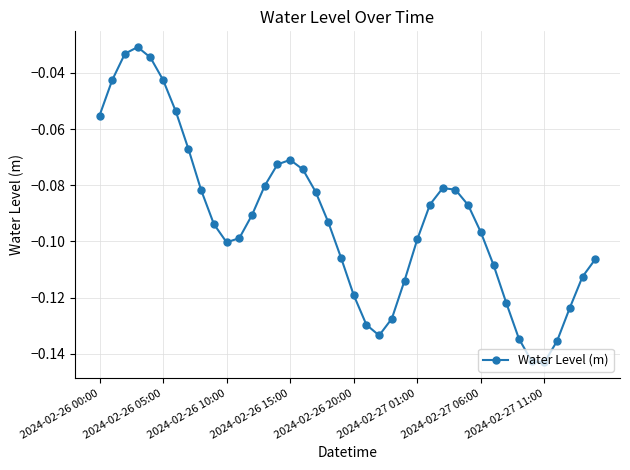

How many interior local valleys (lower than both neighbors) does the data have?

3